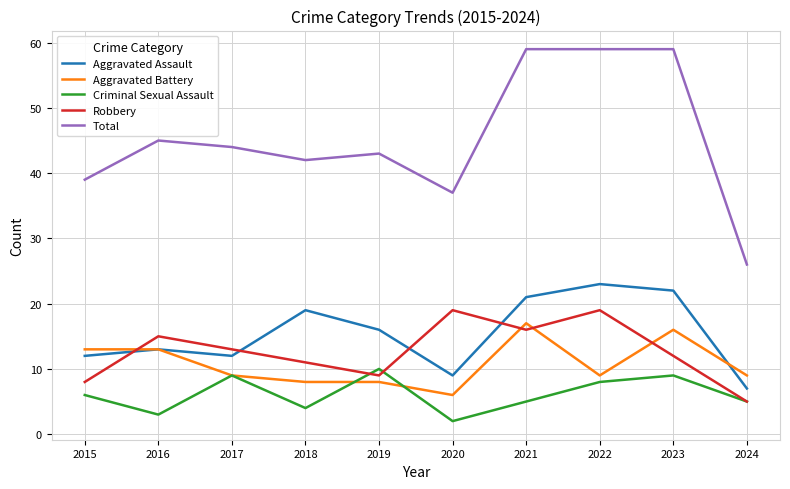

What is the average value of the Aggravated Battery series?

11